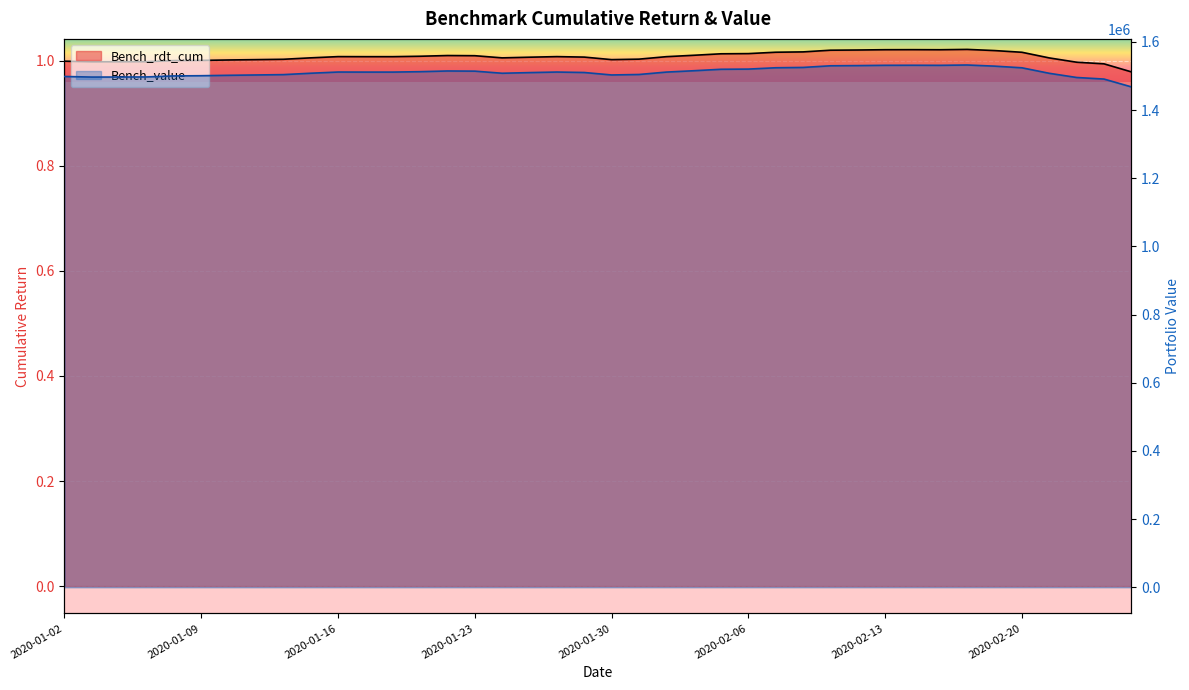

Which category has the lowest value across all series?

2020-02-26